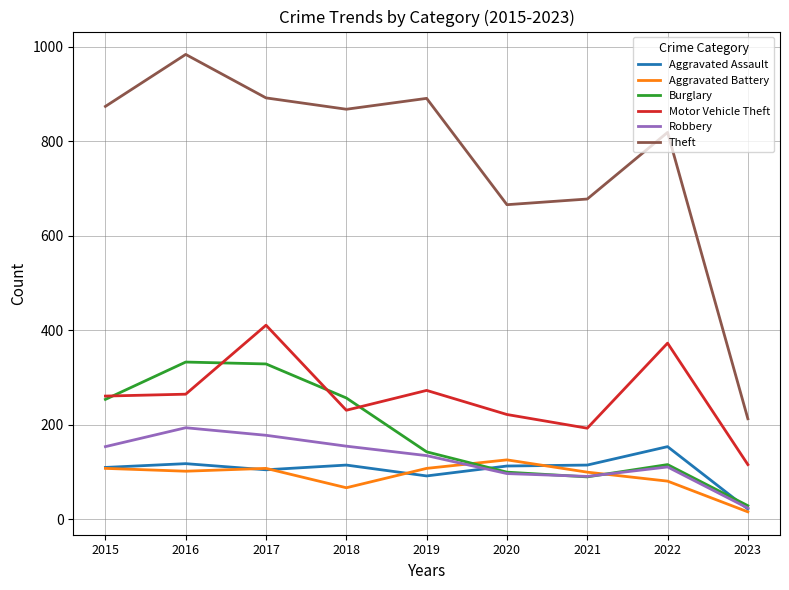

What is the sum of all Robbery values?

1139